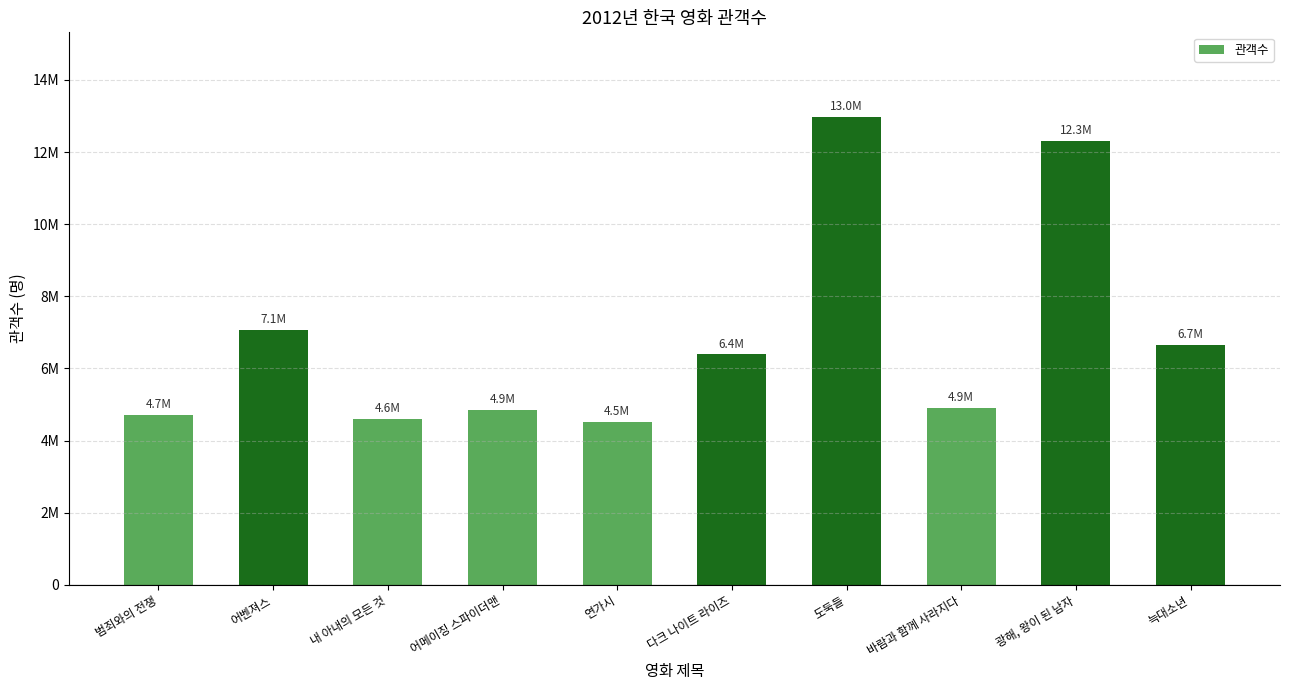

The chart shows a value of 1080115 at 범죄와의 전쟁. True or false?

False